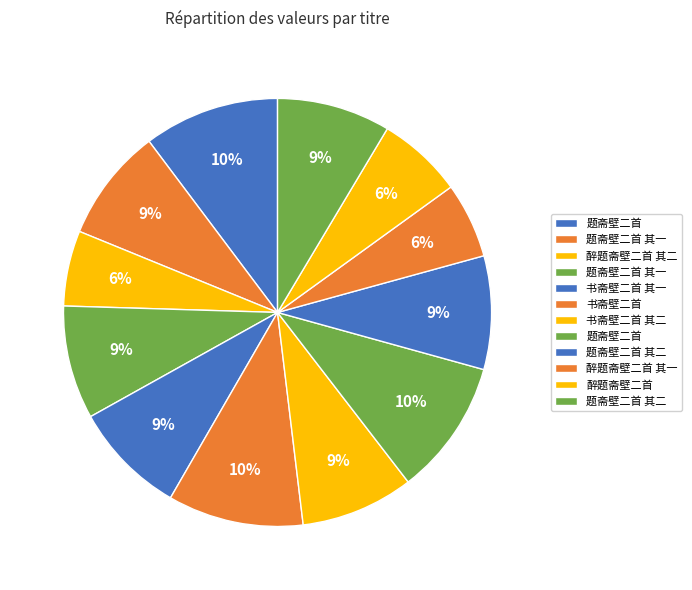

How many segments does this pie chart have?

12